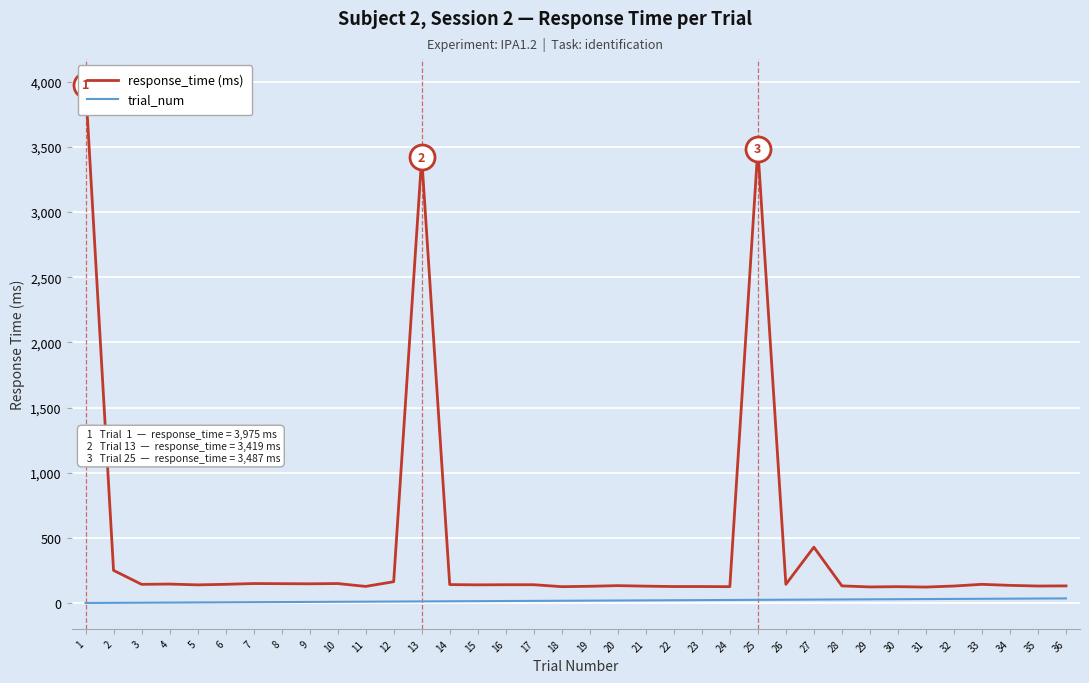

What is the sum of the trial_num values at 17 and 10?

27